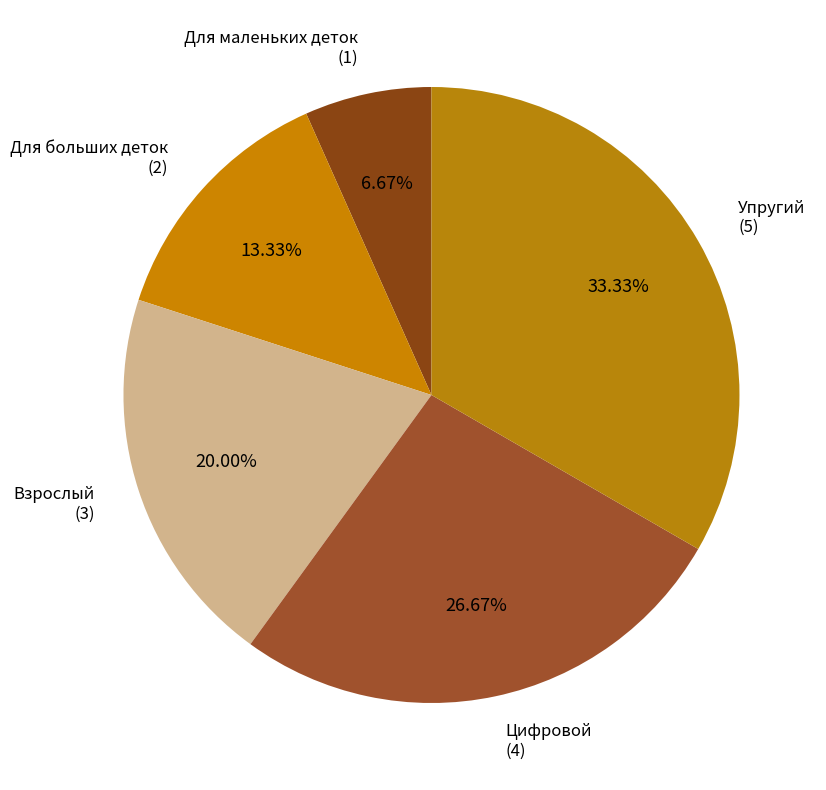

Approximately how many times larger is the value at Упругий compared to Взрослый?

1.7